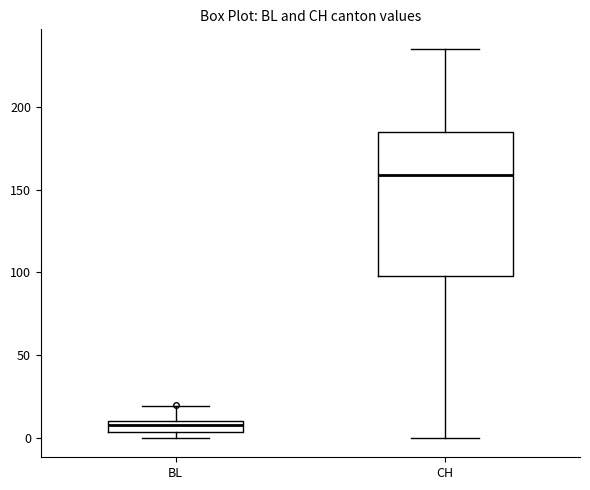

Where is the upper edge of the box for BL on the y-axis? The values are not printed on the chart, so give them approximately, as read against the axis.

10